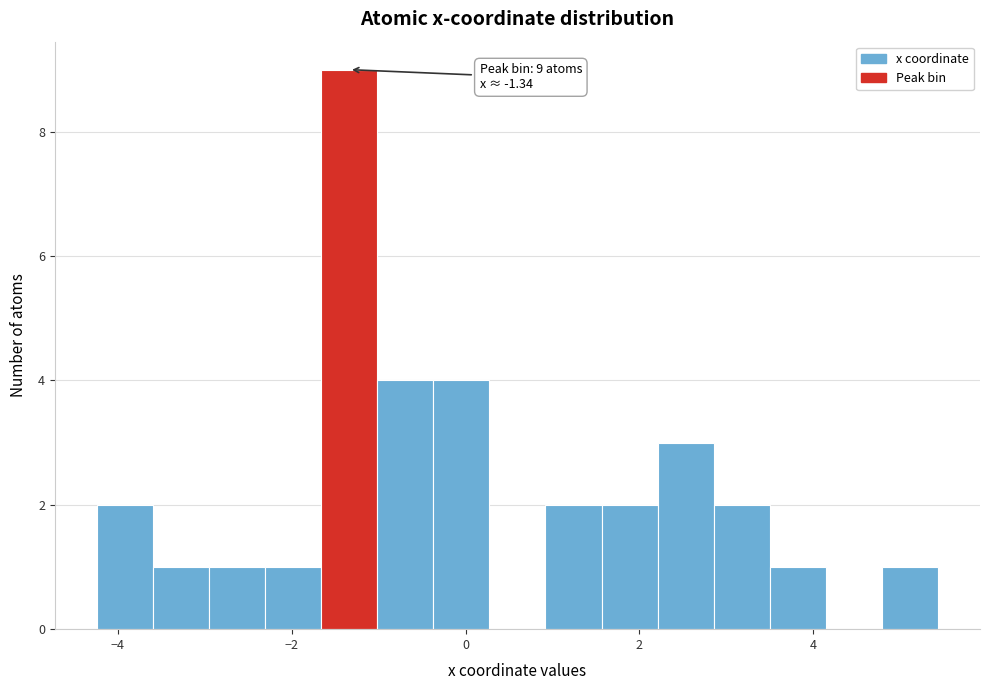

Read against the x-axis, roughly where is the centre of the tallest bar?

-1.4